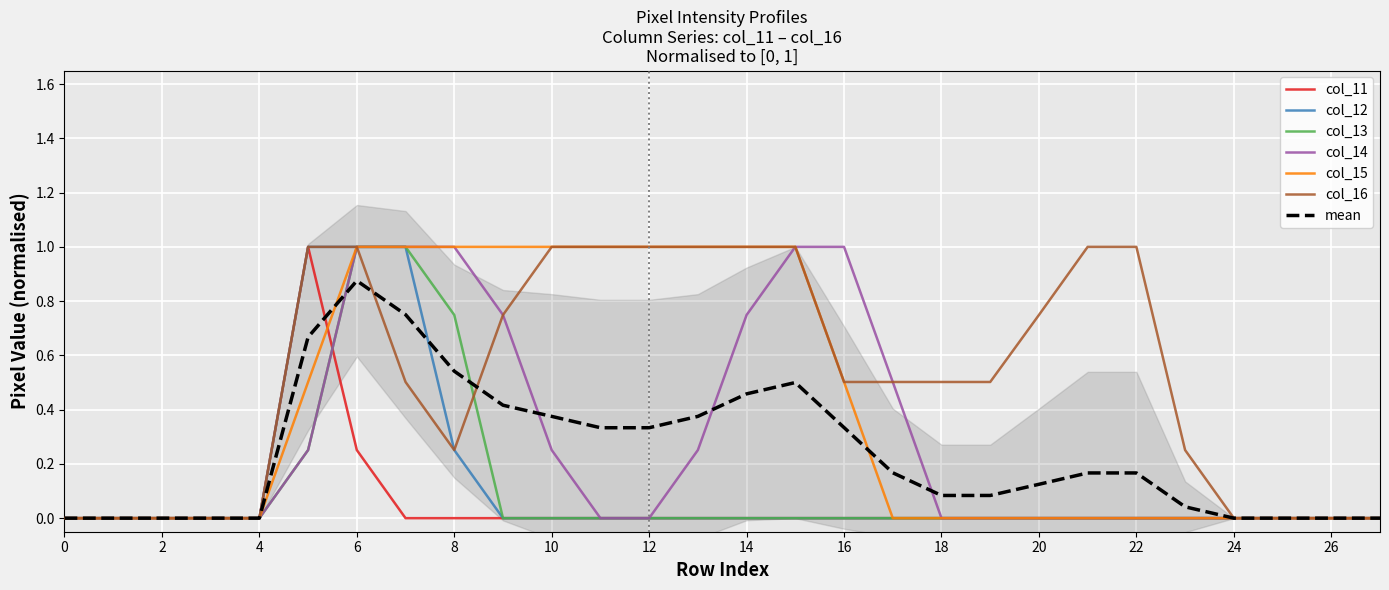

True or false: col_15 has a value of -0.4 at 24.

False